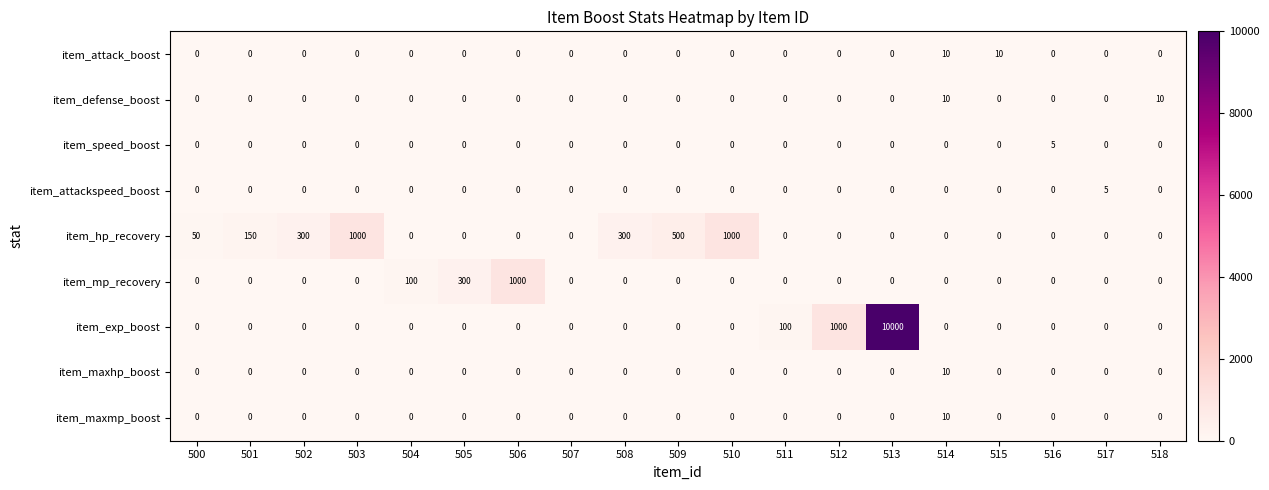

What is the total value across all series at 517?

5